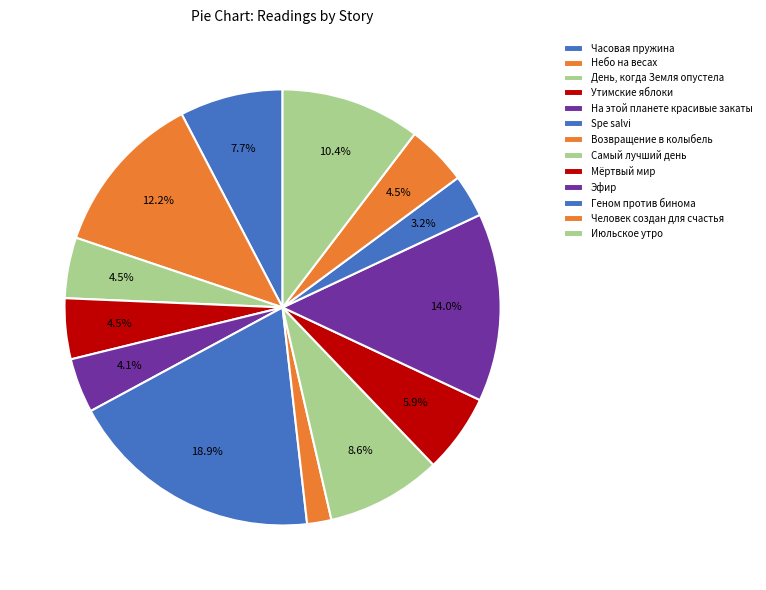

How many slices are in this pie chart?

13